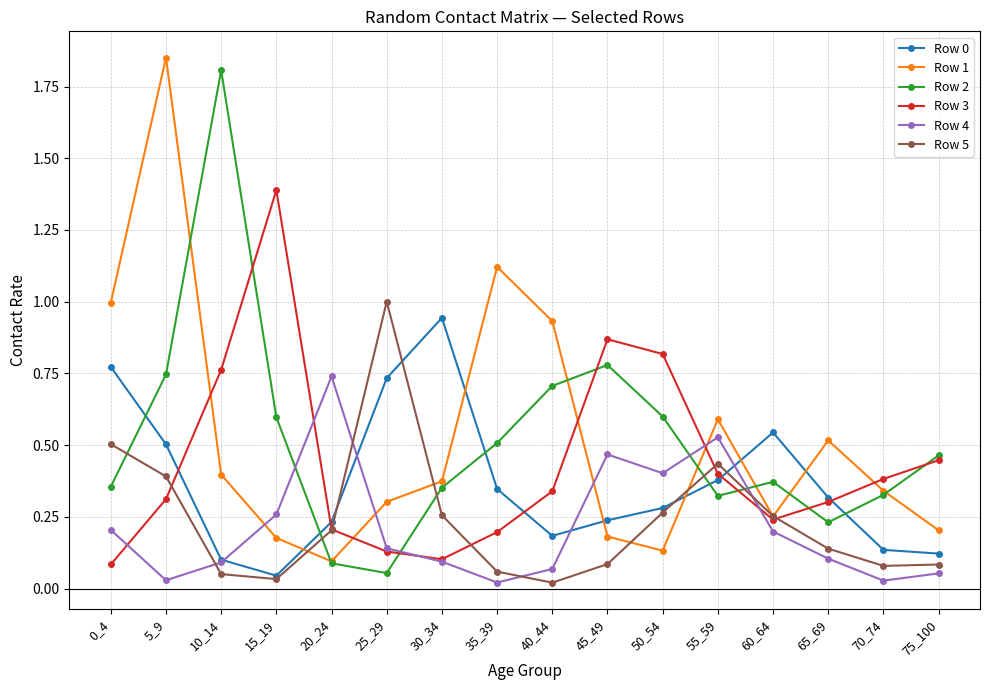

How many interior local peaks does the Row 2 series have?

3